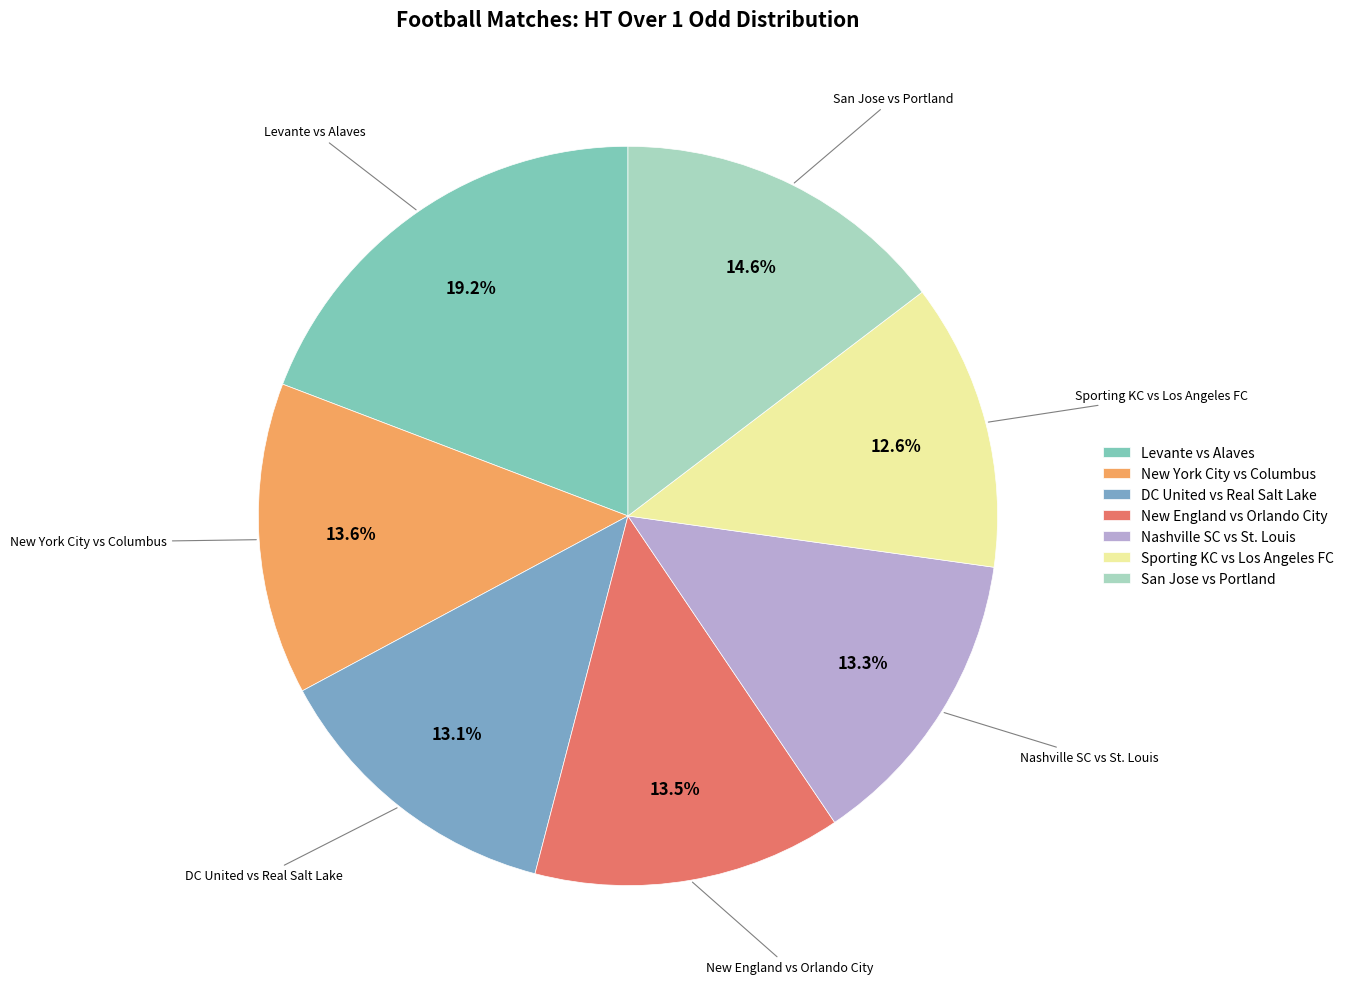

Is there any slice that represents more than half of the pie?

No